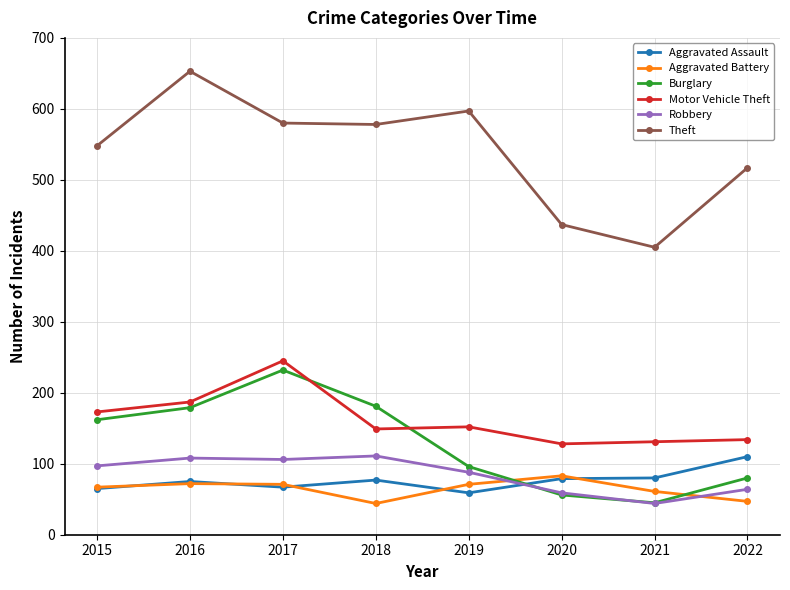

True or false: Theft has more than 0 interior local peaks.

True